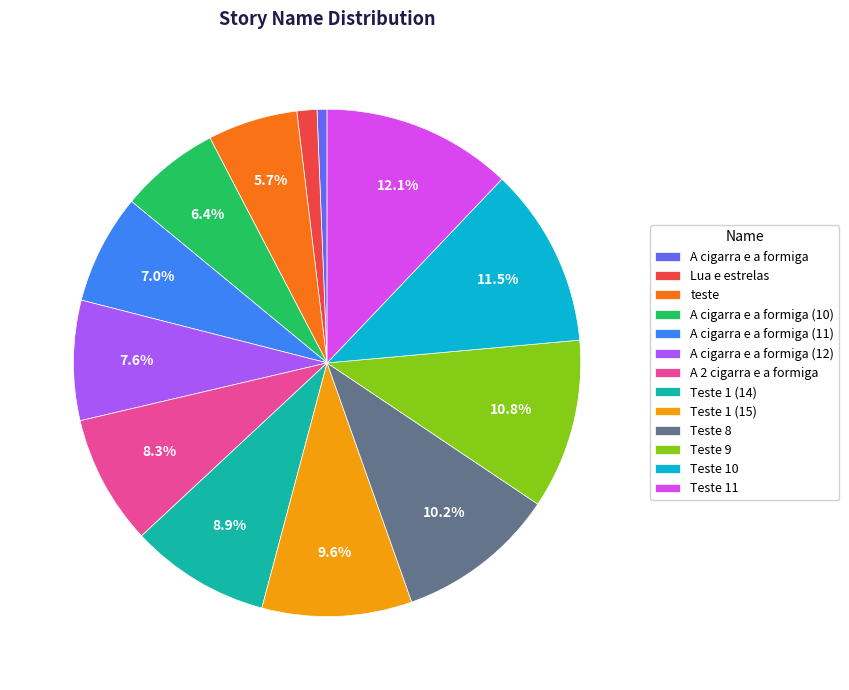

Which slice is the largest?

Teste 11